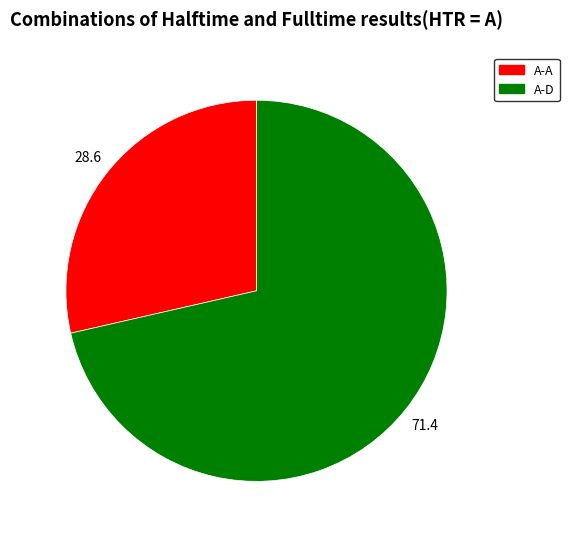

Is there a majority slice in this chart?

Yes